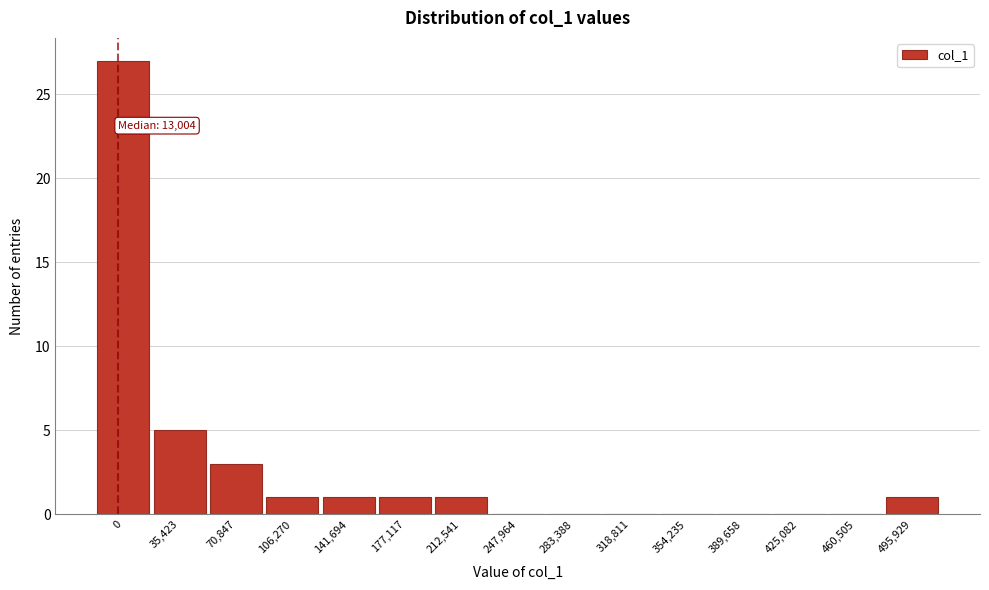

Reading left to right, what are all the values shown in this chart?

0=27	35,423=5	70,847=3	106,270=1	141,694=1	177,117=1	212,541=1	247,964=0	283,388=0	318,811=0	354,235=0	389,658=0	425,082=0	460,505=0	495,929=1